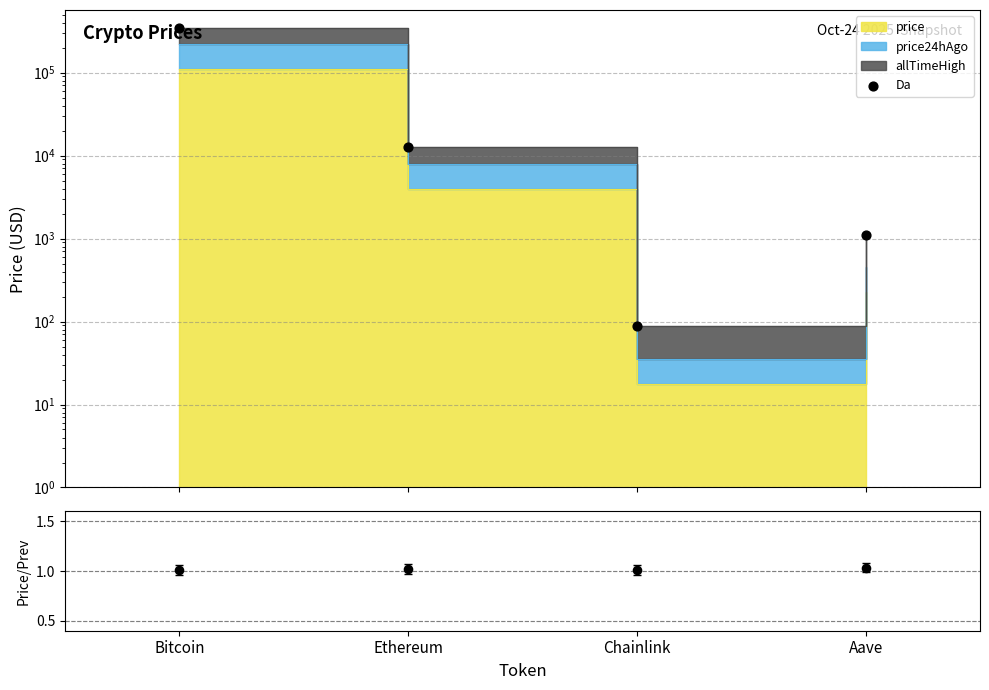

Between Chainlink and Aave, which is larger?

Aave